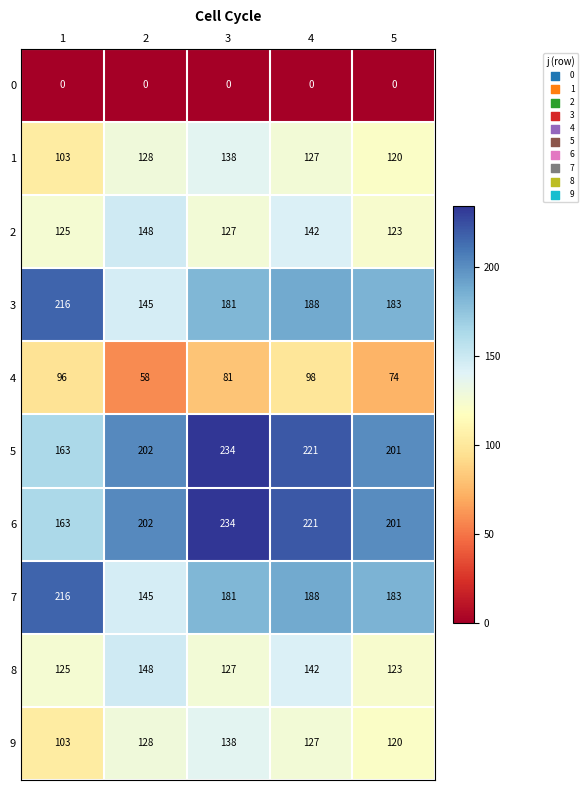

Rank the categories by 9 value from lowest to highest.

1, 5, 4, 2, 3